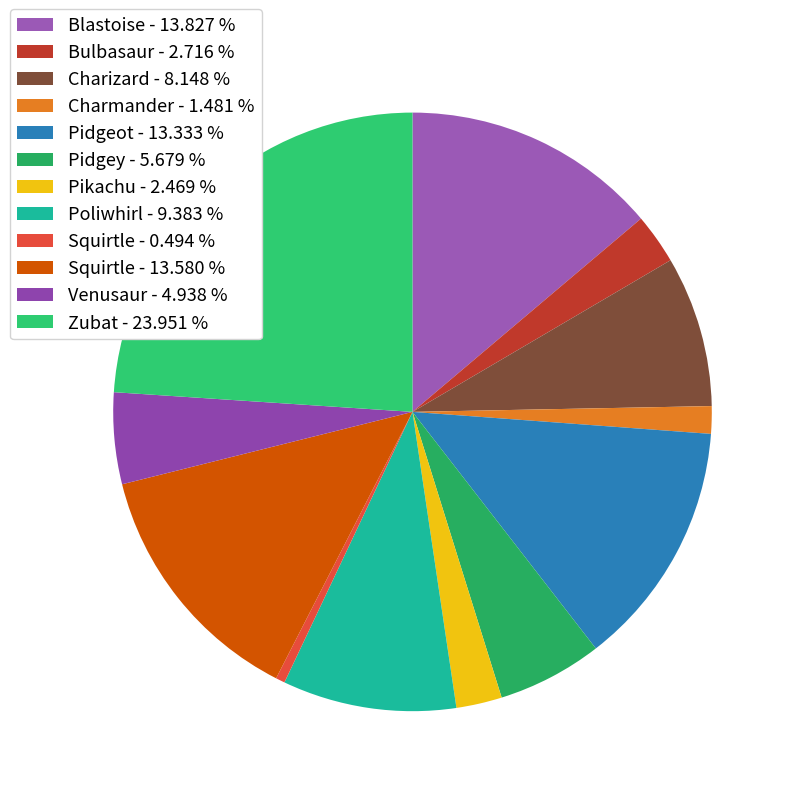

Which category has the biggest portion of the pie?

Zubat - 23.951 %